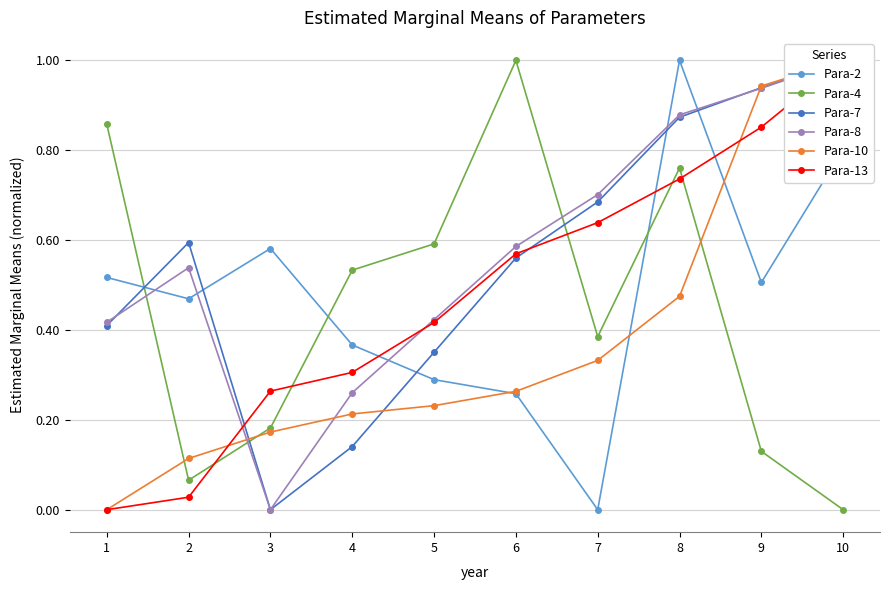

At 2, list the series in order from smallest to largest.

Para-13, Para-4, Para-10, Para-2, Para-8, Para-7